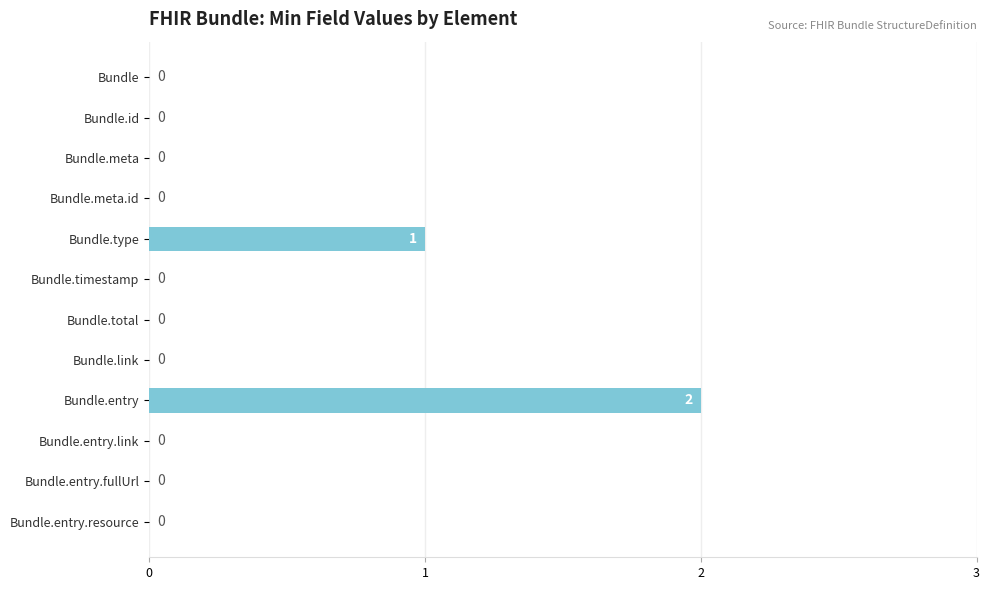

Is it true that the value at Bundle.entry is 3?

False